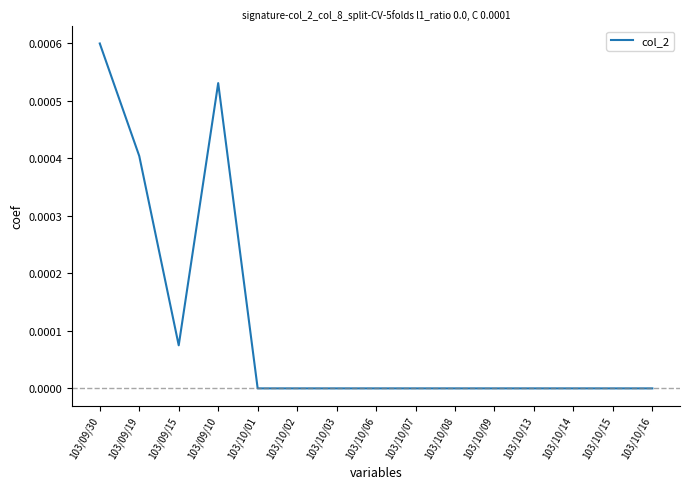

How many lines are shown in the chart?

1